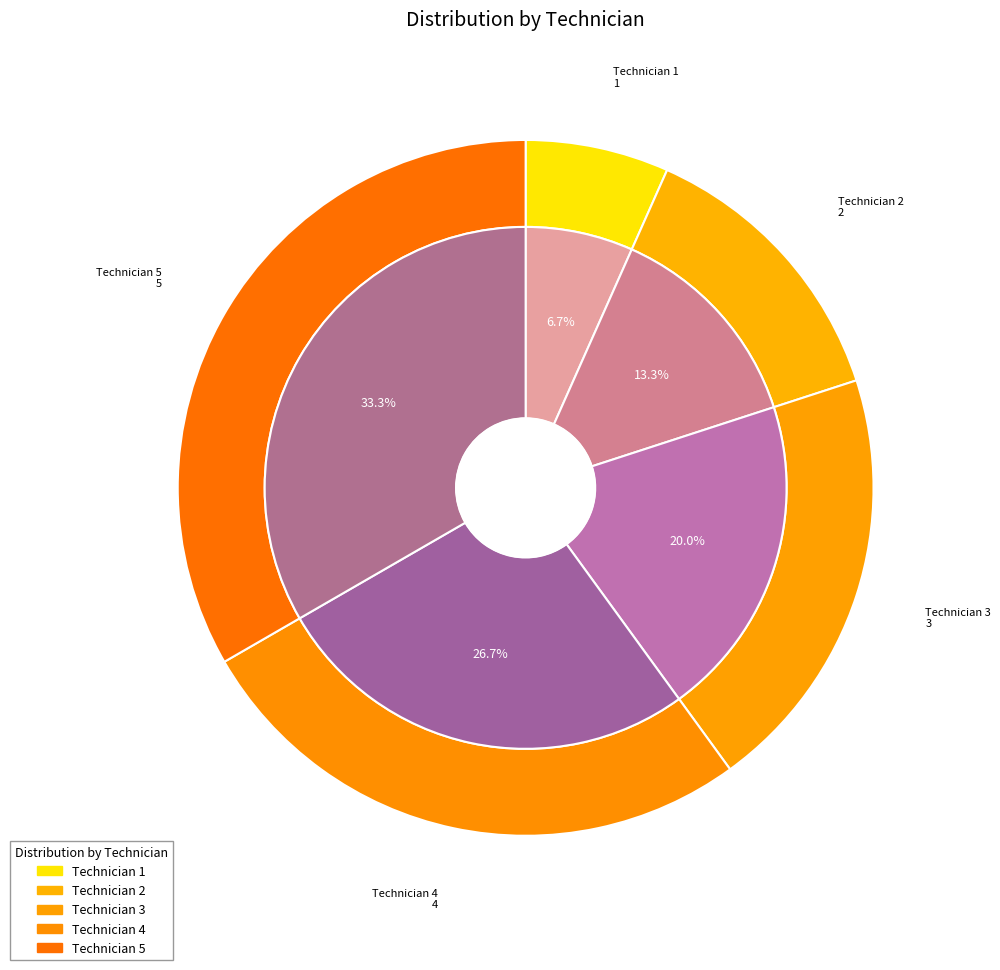

Rank the categories by value from lowest to highest.

Technician 1, Technician 2, Technician 3, Technician 4, Technician 5